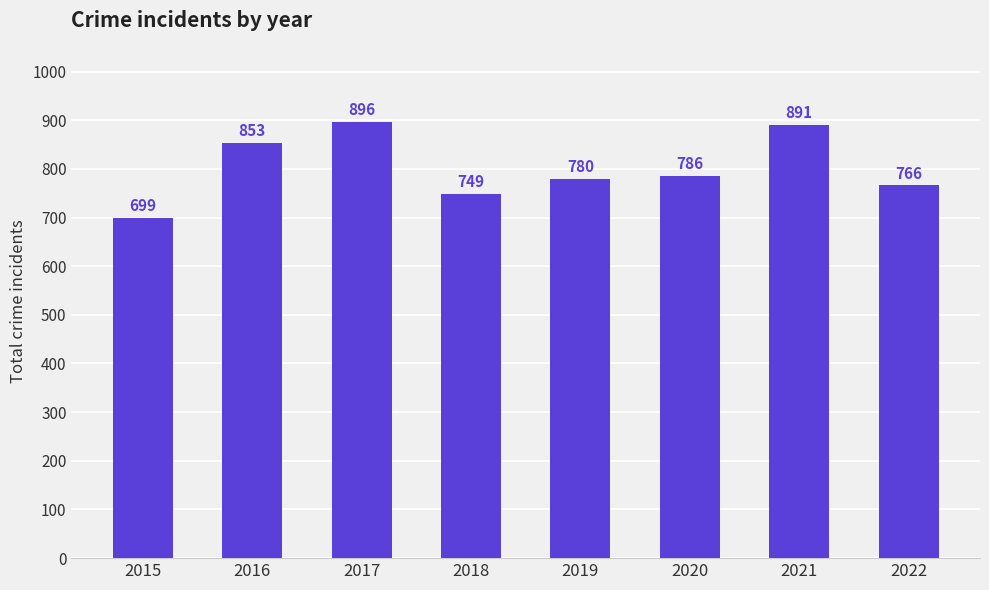

What is the ratio of the value at 2020 to the value at 2019?

1.0